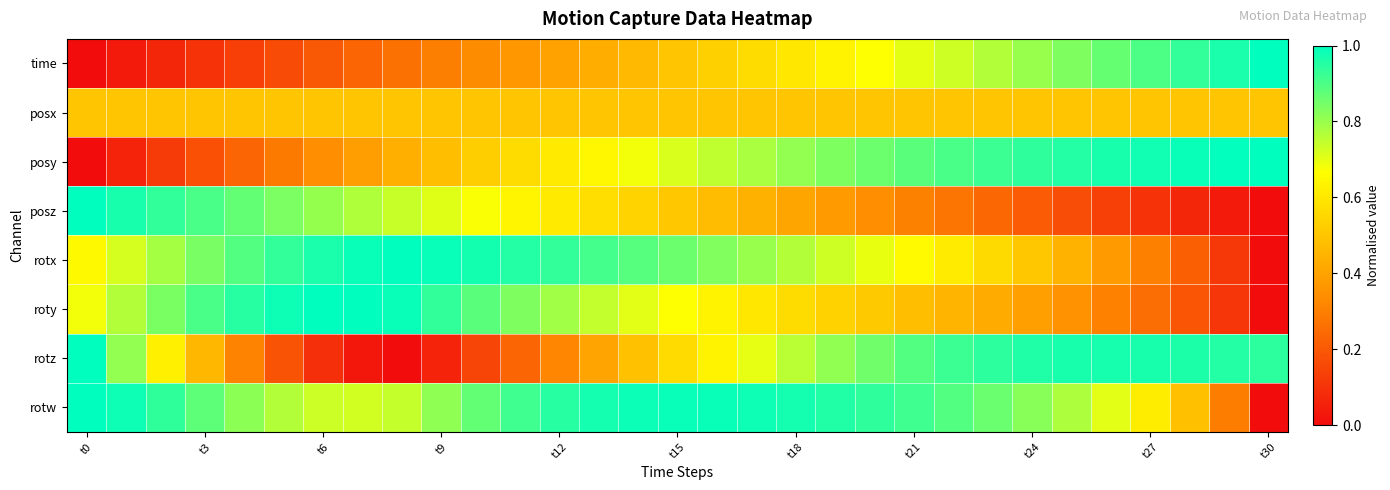

How many distinct data groups are displayed?

8